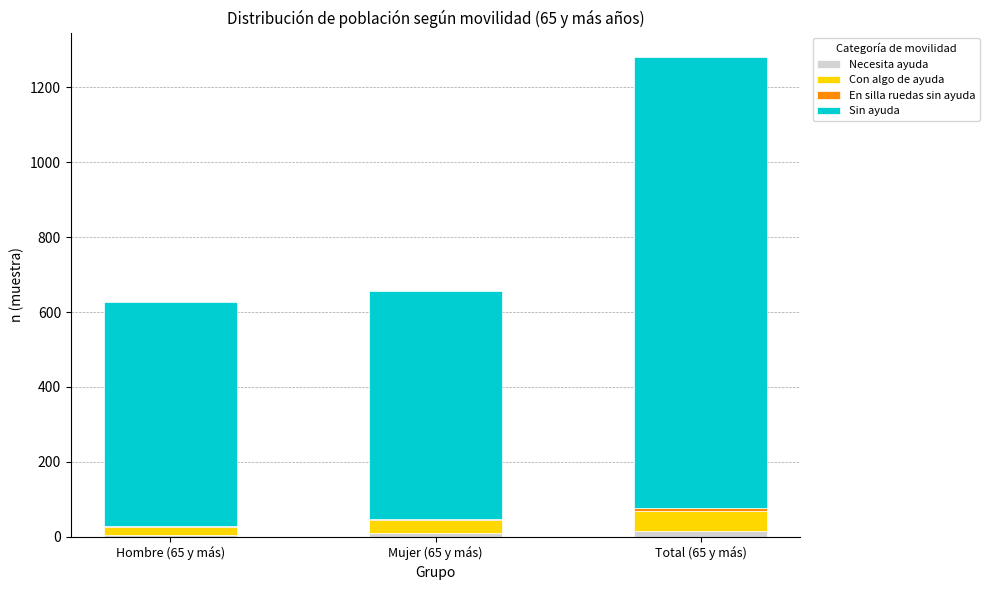

True or false: Necesita ayuda has a value of 16 at Total (65 y más).

True